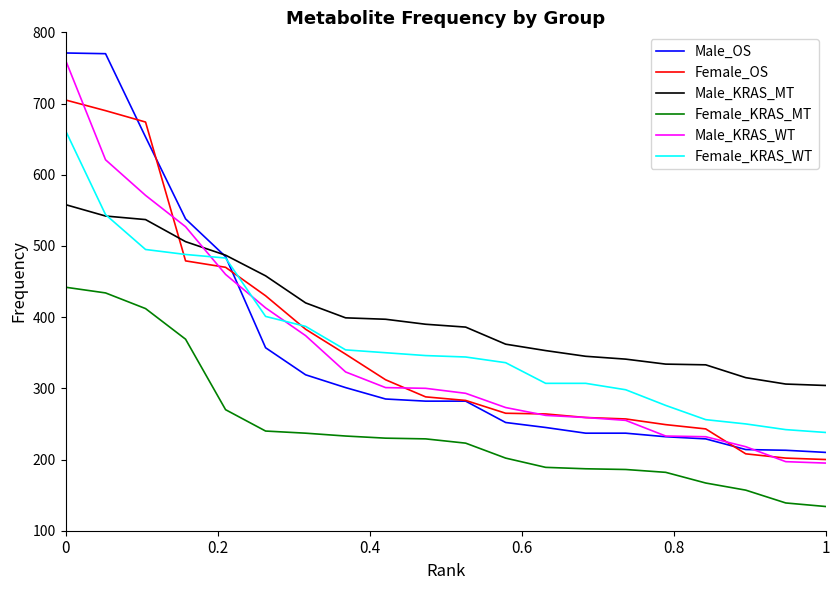

What is the highest value of the Male_KRAS_WT series?

761